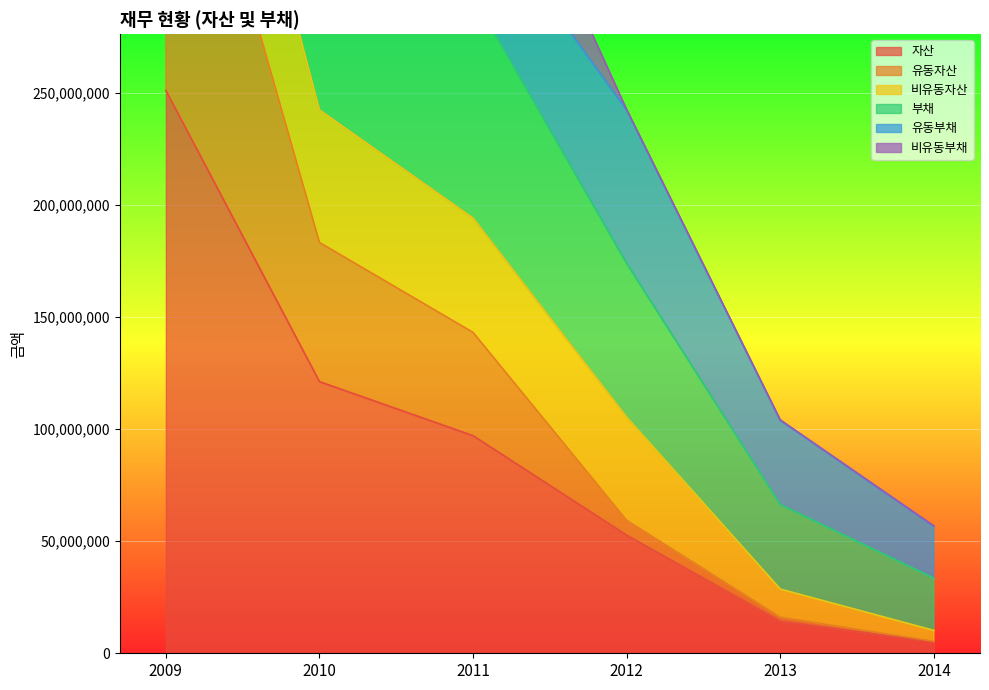

Which series has the largest total across all categories?

부채